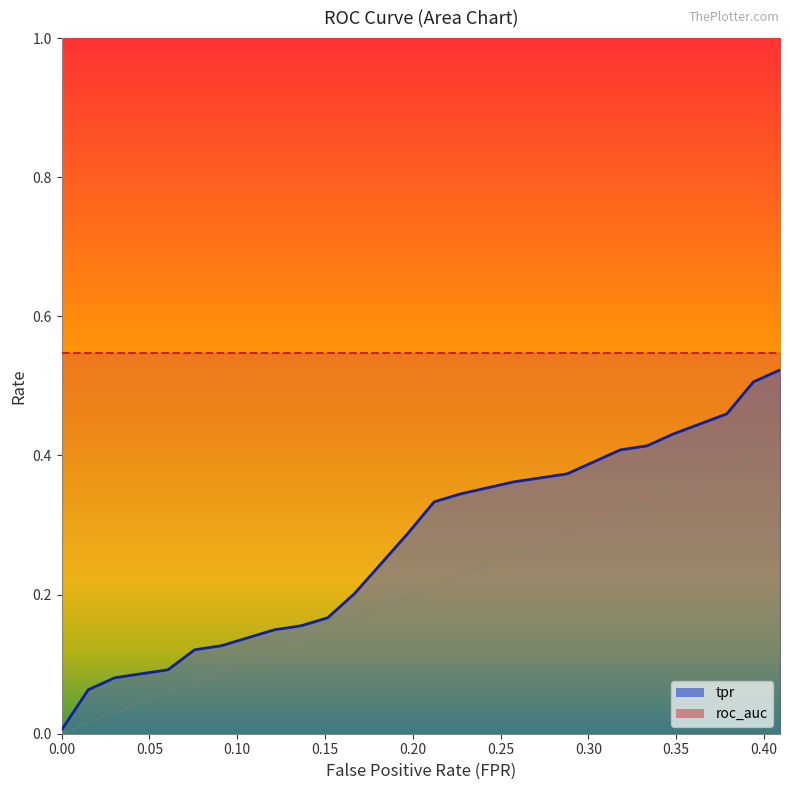

What is the value of the roc_auc point at the 3rd from the left?

0.5